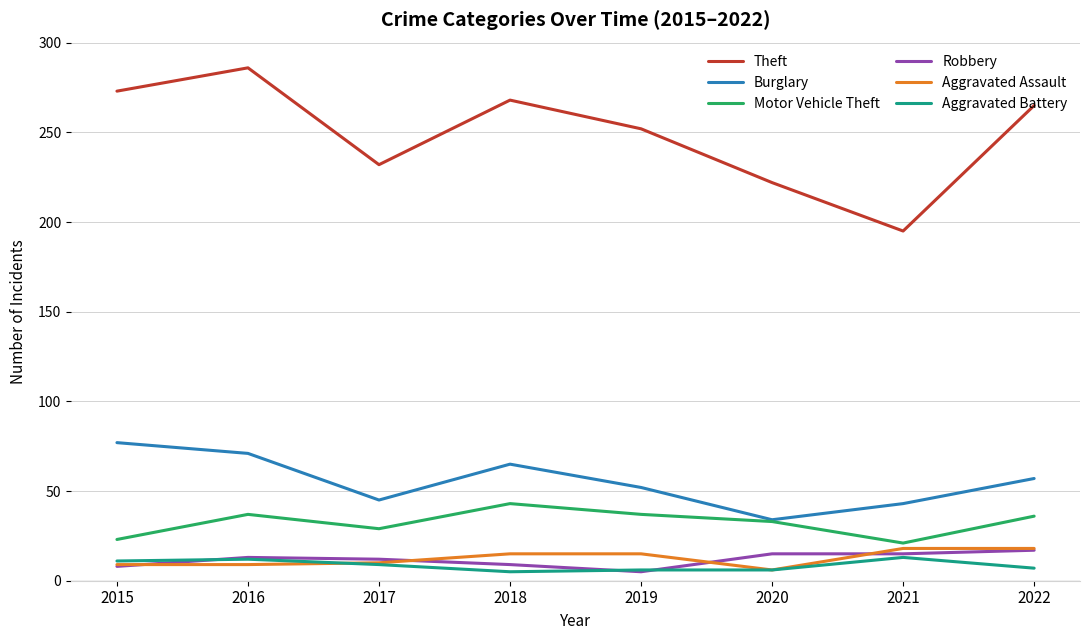

Does the chart have visible grid lines?

Yes